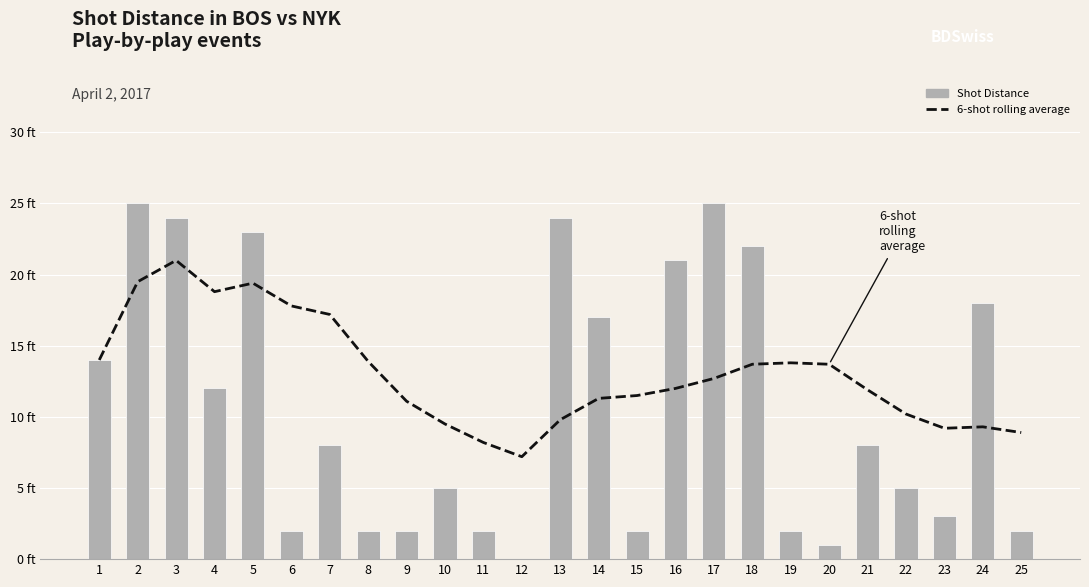

Which category has the highest value in the Shot Distance series?

2